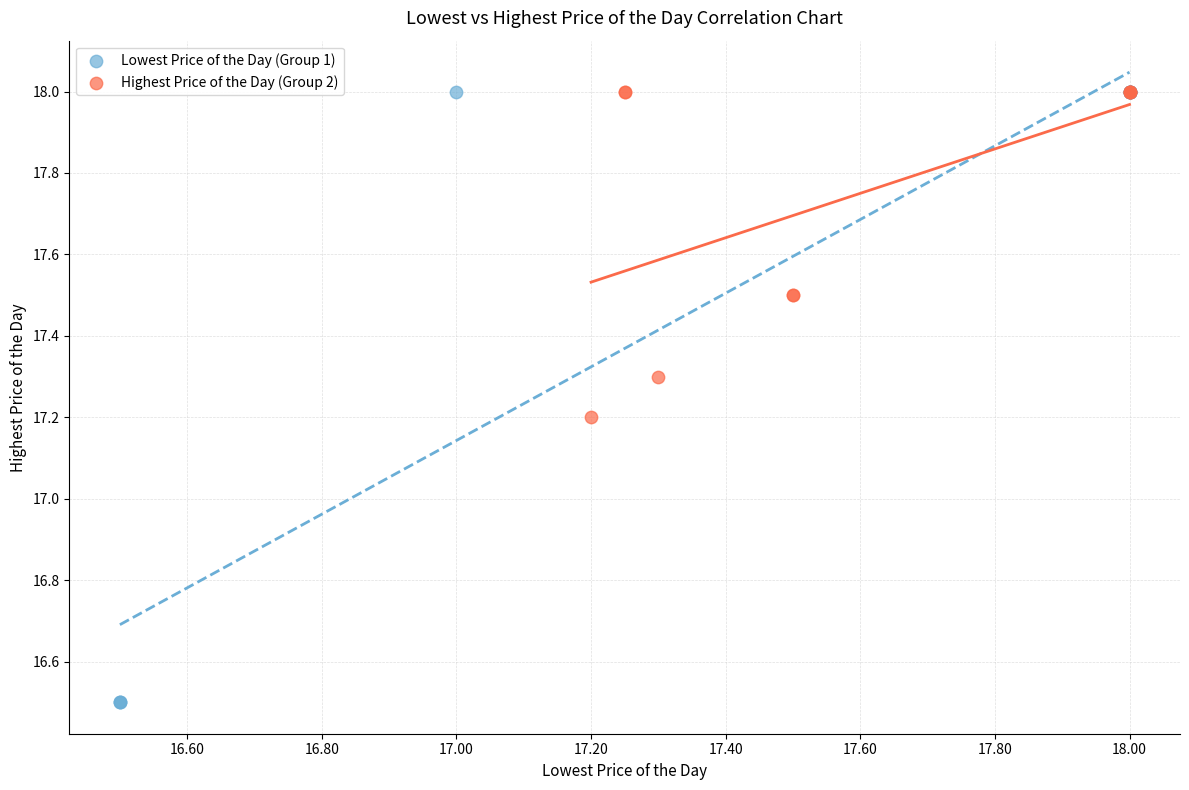

Which series has the largest Y range (max minus min)?

Lowest Price of the Day (Group 1)